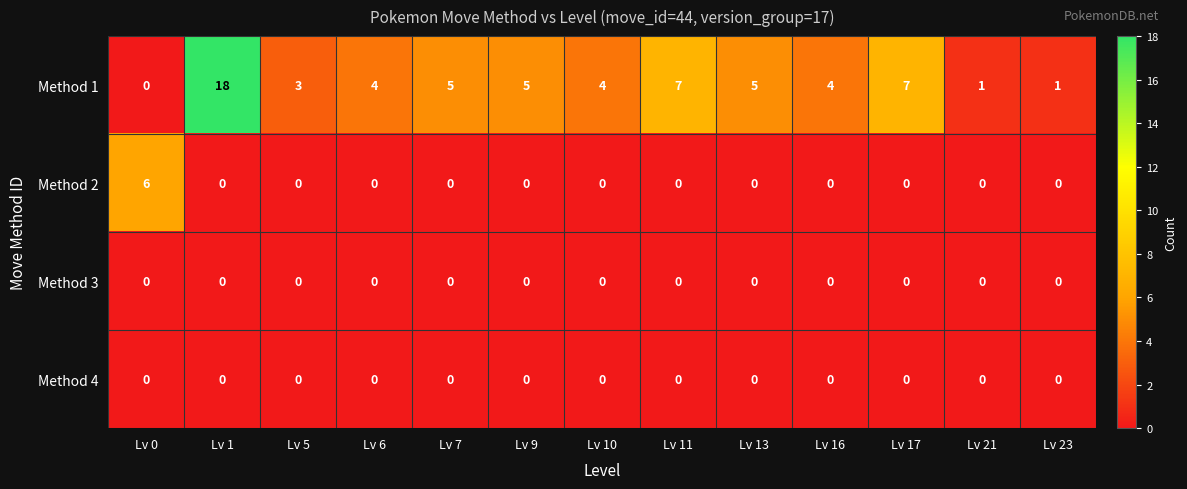

What is the highest value of the Method 1 series?

18